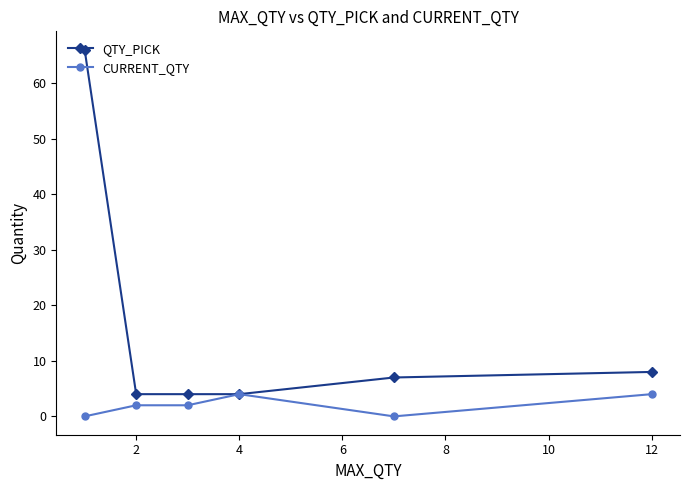

Which series has the largest range (max minus min)?

QTY_PICK